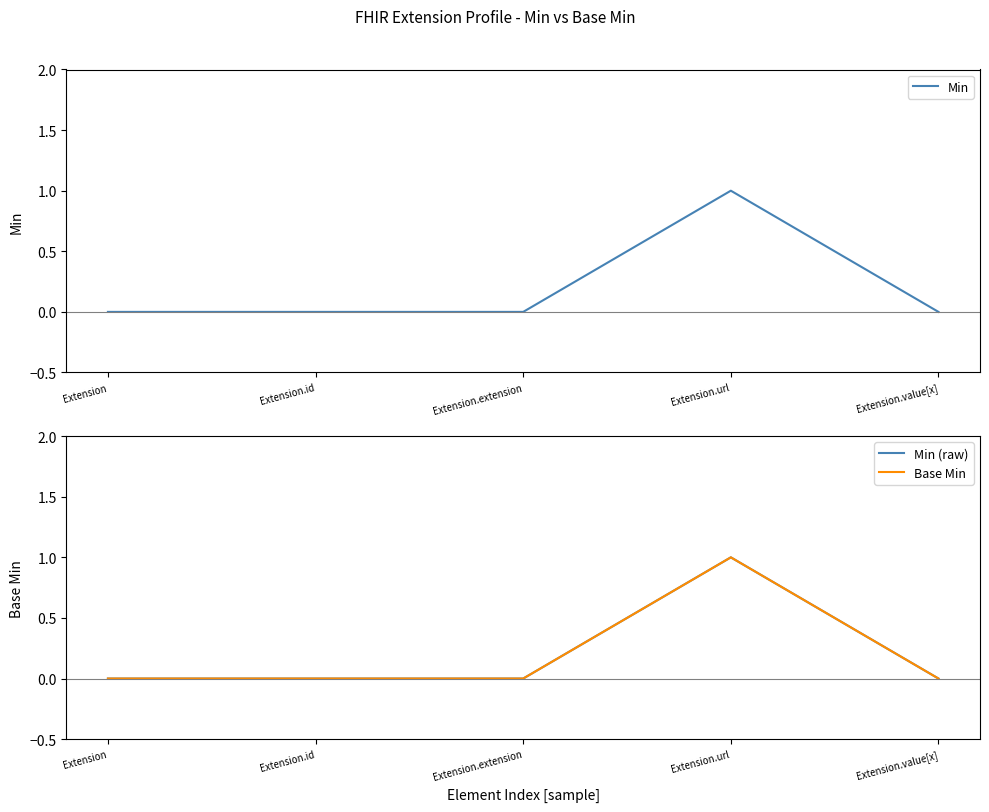

At which label is Min closest to 0?

Extension